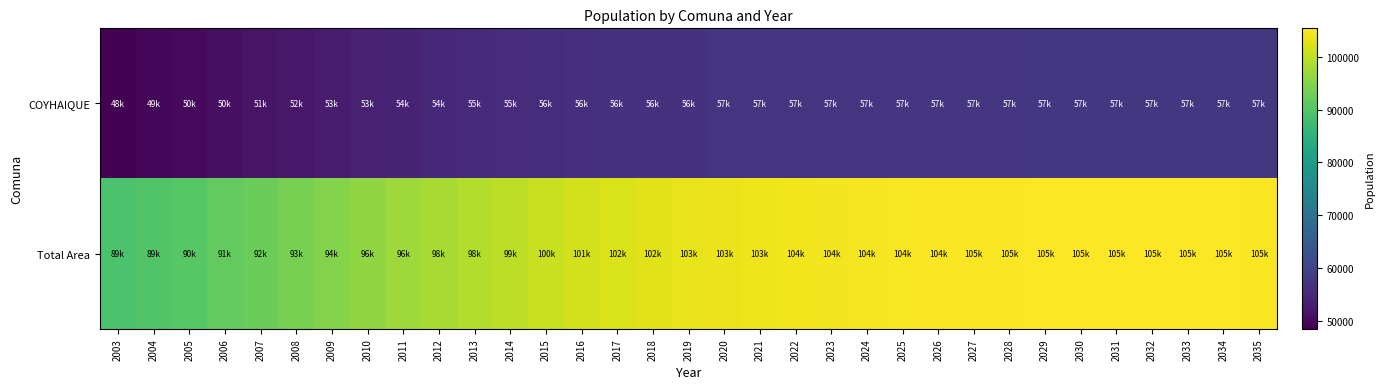

Rank the series by their maximum value, from lowest to highest.

COYHAIQUE, Total Area